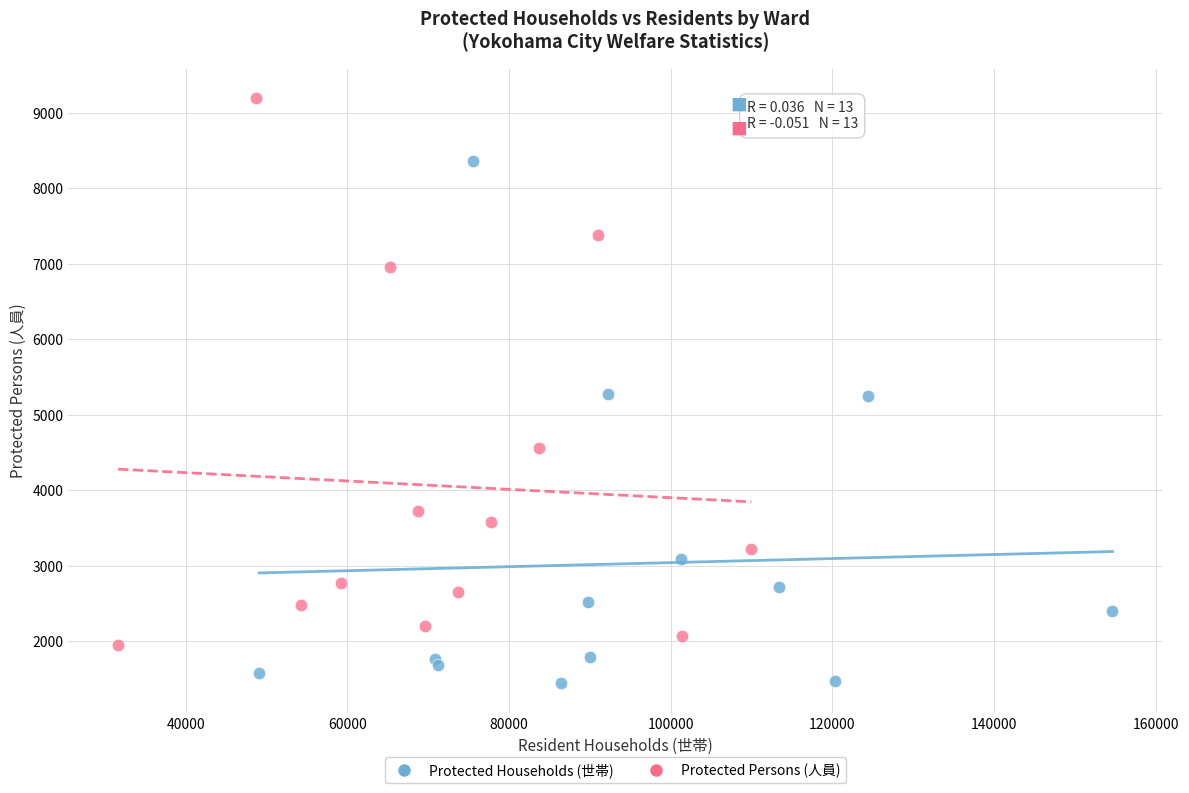

Which series reaches the minimum Y coordinate?

Protected Households (世帯)